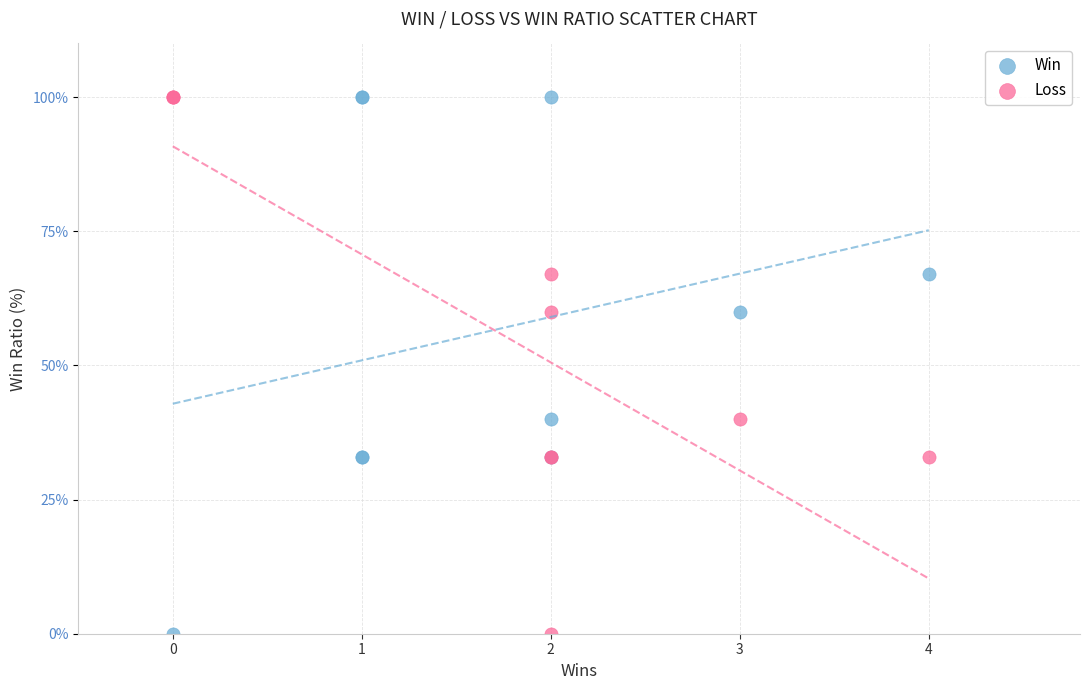

What are all the series names shown in the legend?

Win, Loss